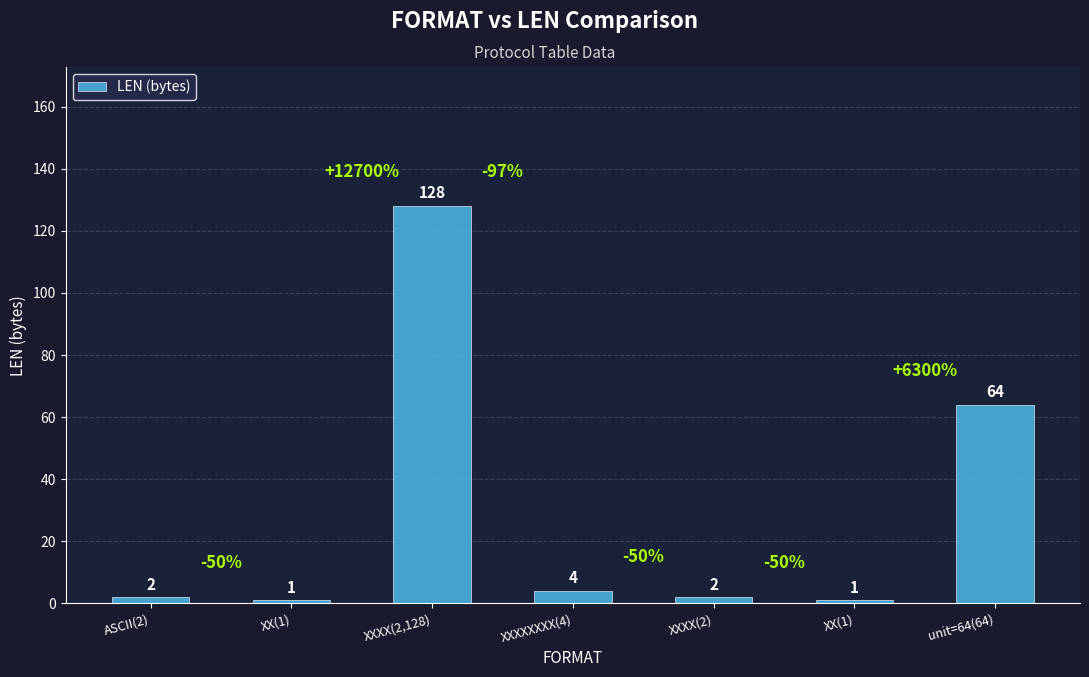

Rank the categories by value from highest to lowest.

XXXX(2,128), unit=64(64), XXXXXXXX(4), ASCII(2), XXXX(2), XX(1), XX(1)